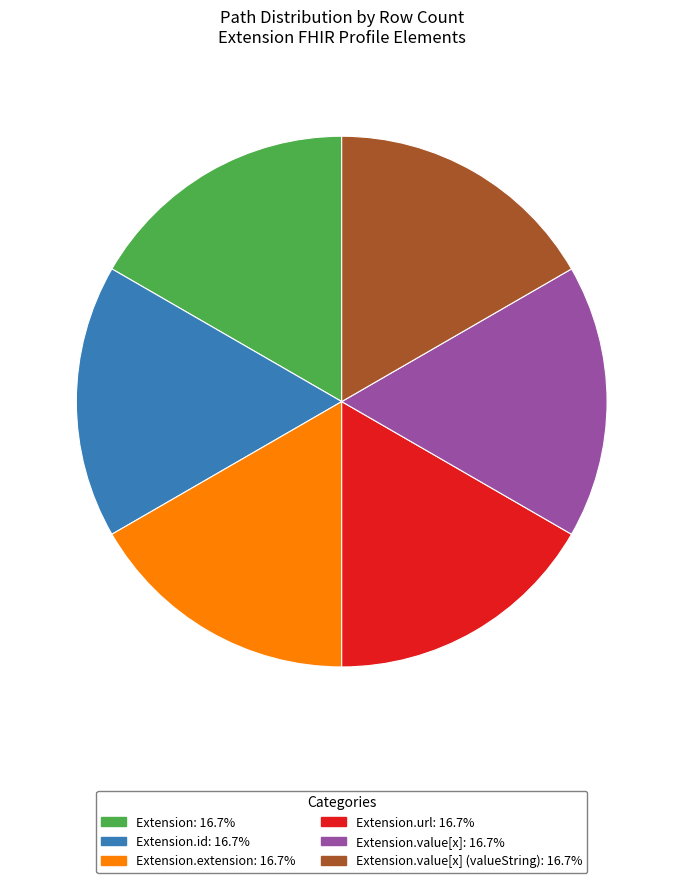

Does any single category account for the majority?

No